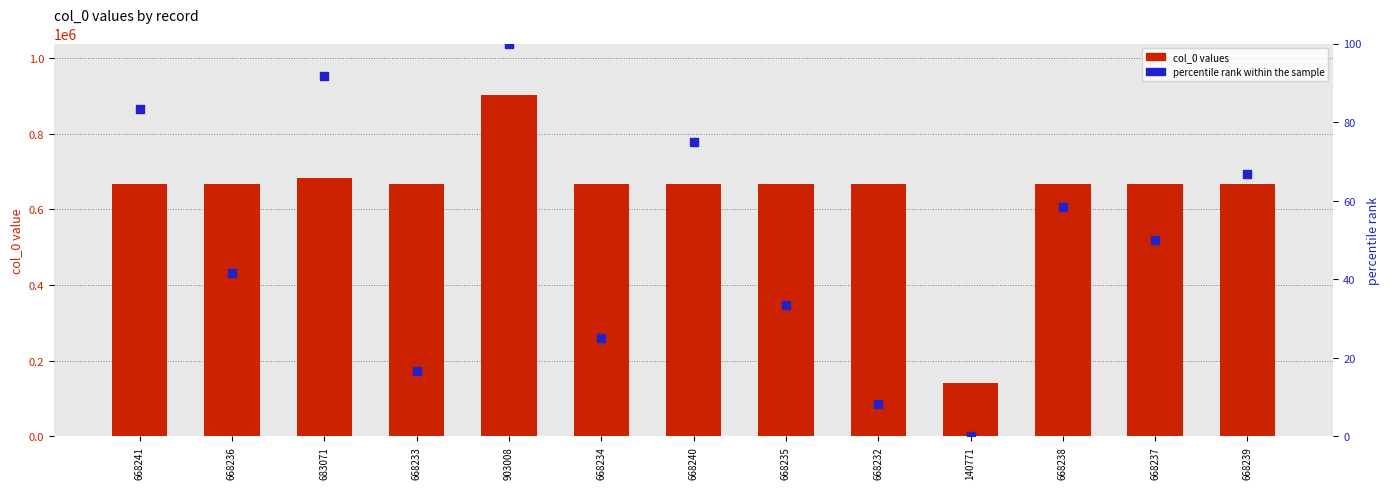

Which series has the largest total across all categories?

col_0 values